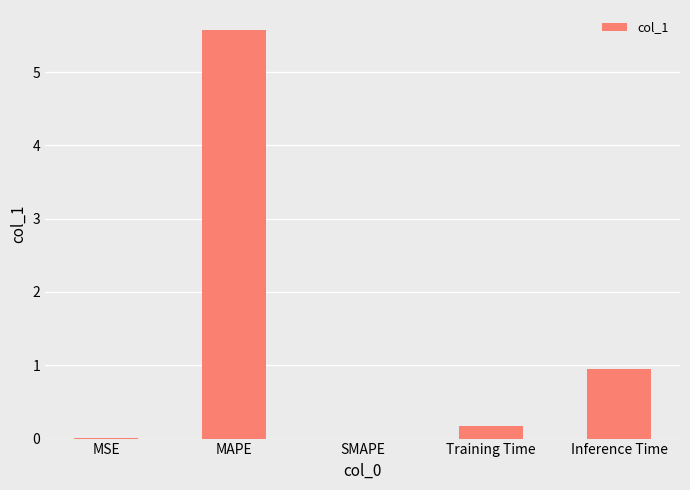

The value at MSE is 0.0. True or false?

True